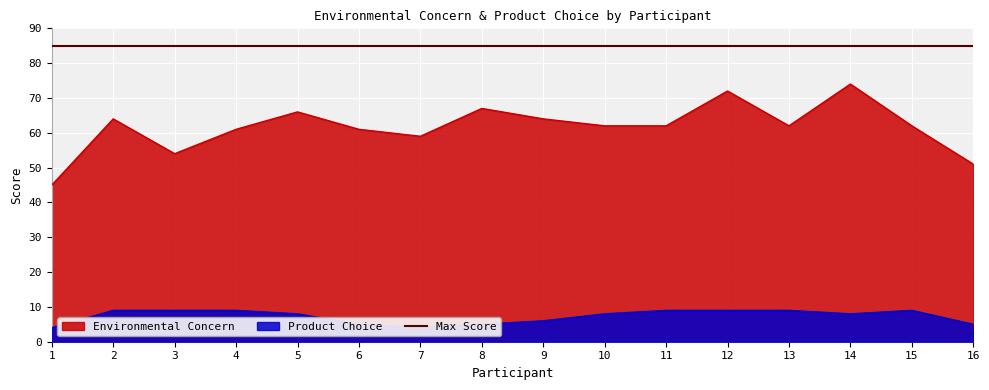

What is the total value across all series at 4?

70